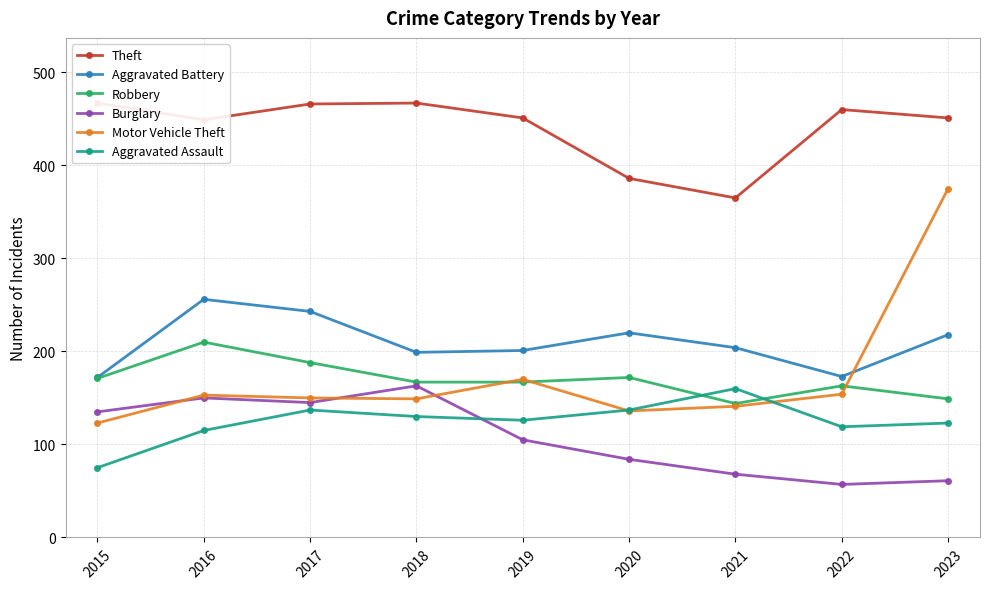

At which category does the chart reach its minimum across all series?

2022